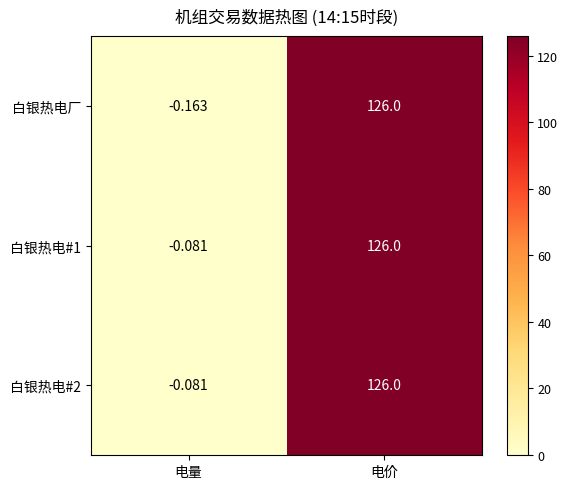

Which category has the highest value in the 白银热电厂 series?

电价